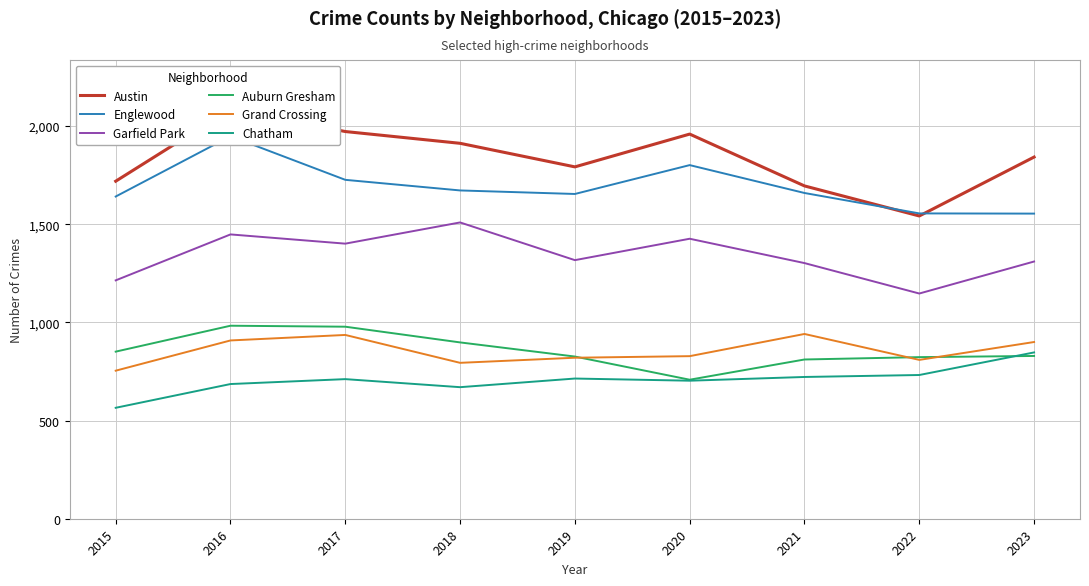

At how many categories does at least one series exceed 1646?

8